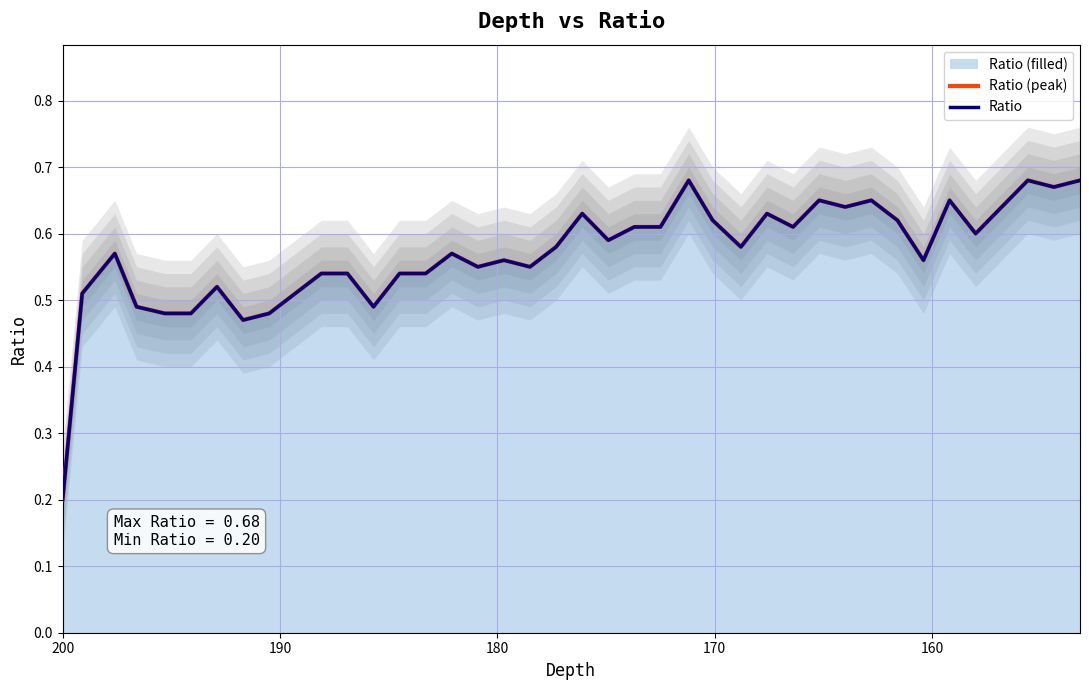

True or false: Ratio (peak) and Ratio intersect in this chart.

False